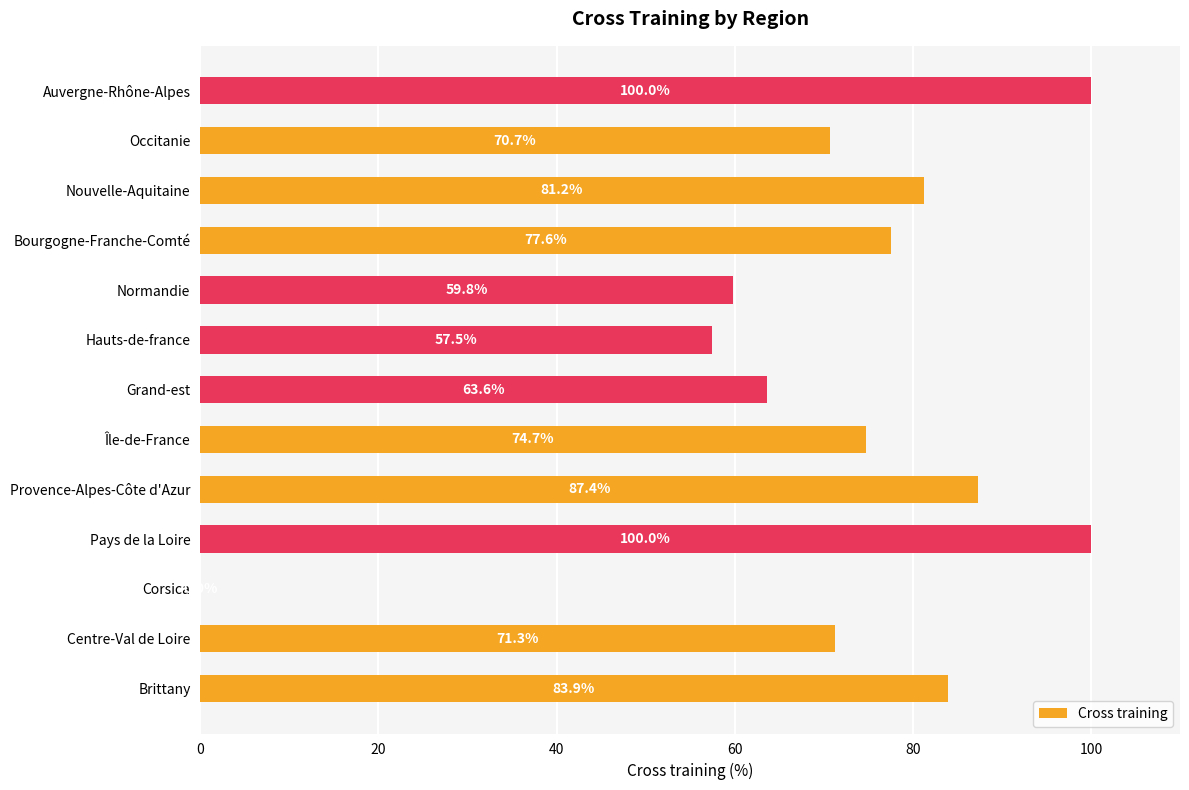

What is the sum of the values at Centre-Val de Loire and Pays de la Loire?

171.3